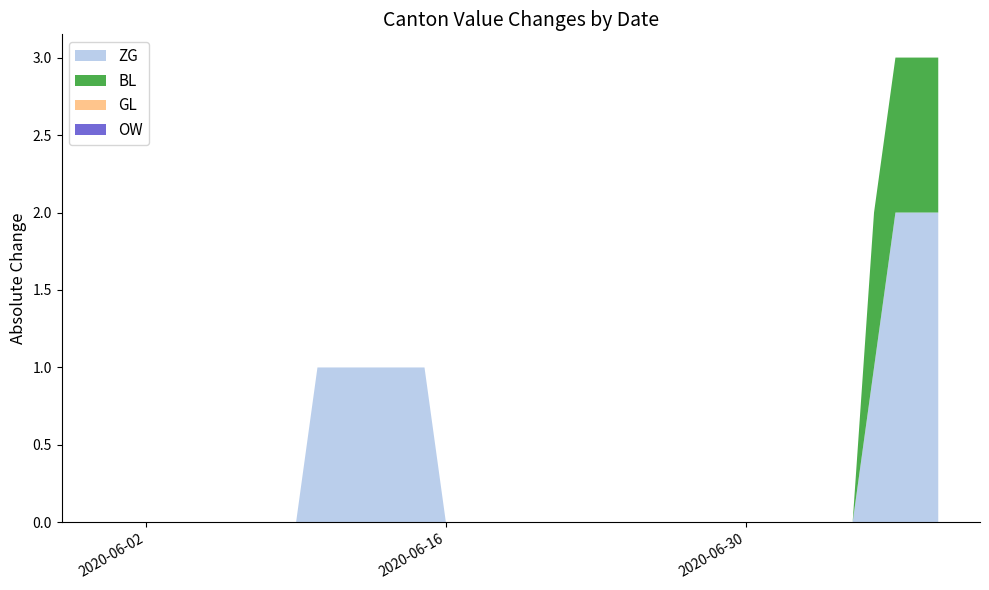

Reading left to right, extract all data points from this chart.

ZG: 0	0	0	0	0	0	0	0	0	0	1	1	1	1	1	1	0	0	0	0	0	0	0	0	0	0	0	0	0	0	0	0	0	0	0	0	1	2	2	2
BL: 0	0	0	0	0	0	0	0	0	0	0	0	0	0	0	0	0	0	0	0	0	0	0	0	0	0	0	0	0	0	0	0	0	0	0	0	1	1	1	1
GL: 0	0	0	0	0	0	0	0	0	0	0	0	0	0	0	0	0	0	0	0	0	0	0	0	0	0	0	0	0	0	0	0	0	0	0	0	0	0	0	0
OW: 0	0	0	0	0	0	0	0	0	0	0	0	0	0	0	0	0	0	0	0	0	0	0	0	0	0	0	0	0	0	0	0	0	0	0	0	0	0	0	0